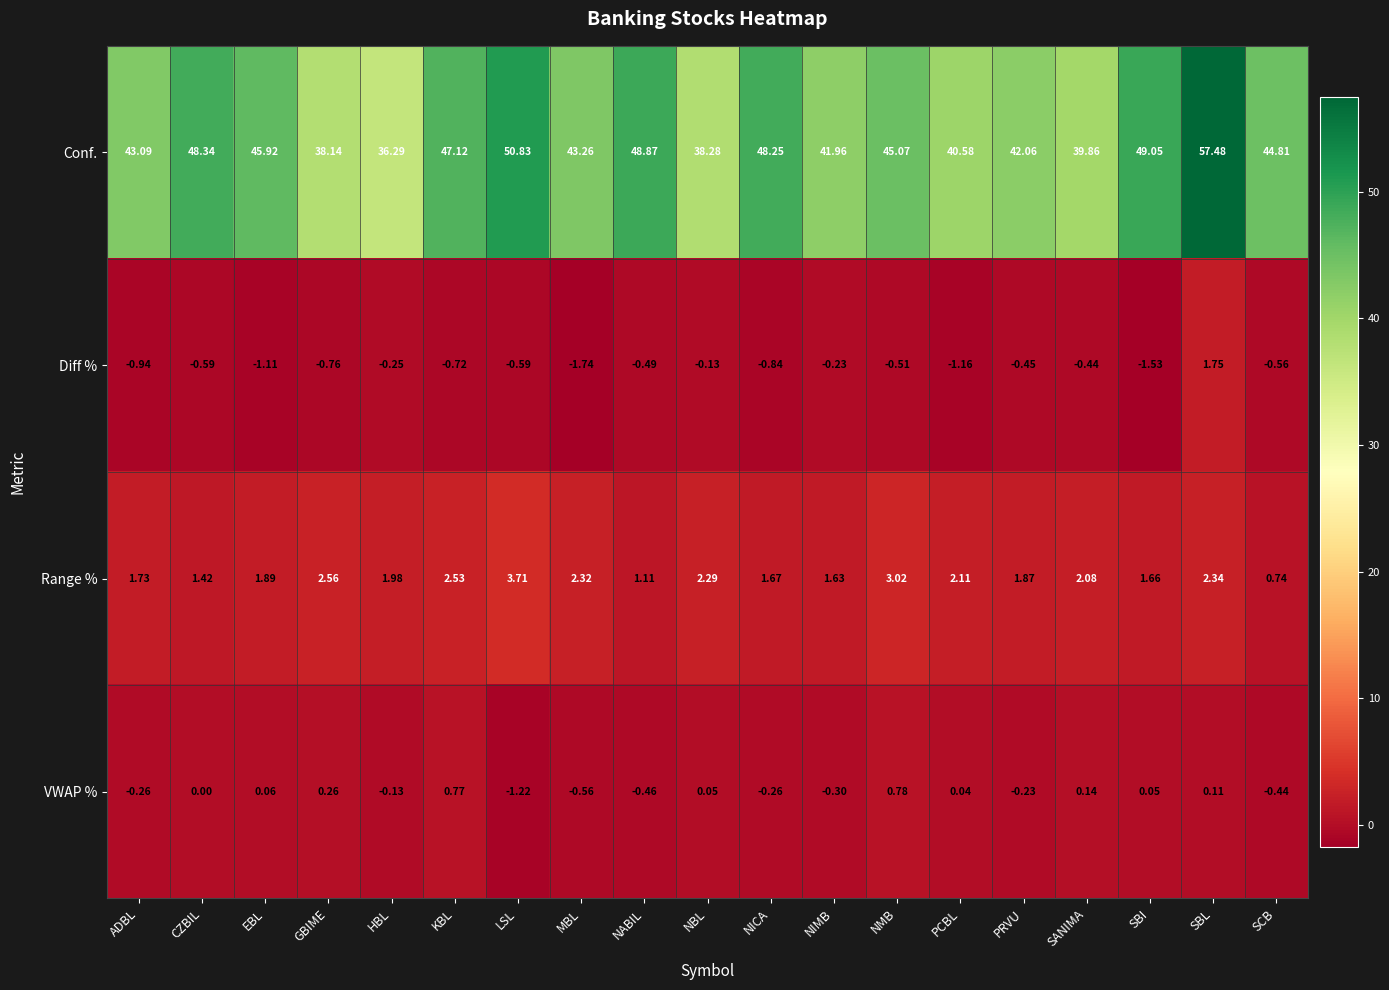

Which series has the largest total across all categories?

Conf.